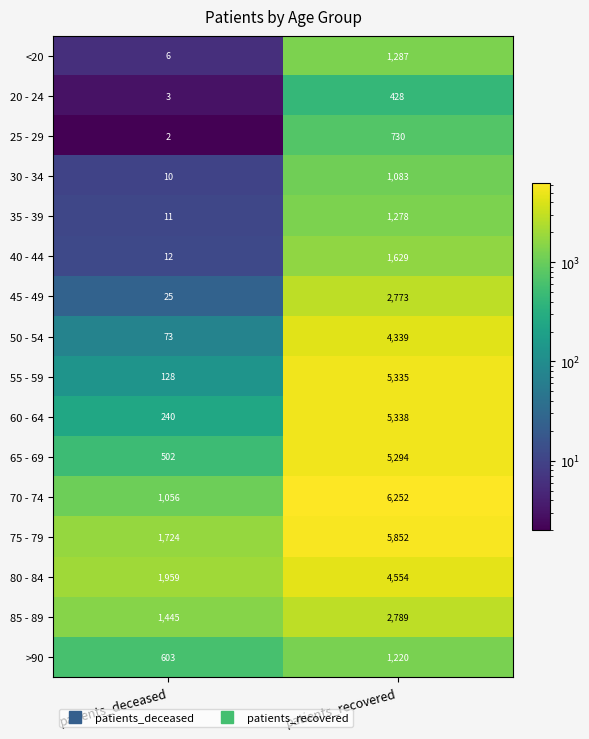

Which series has the largest total across all categories?

75 - 79